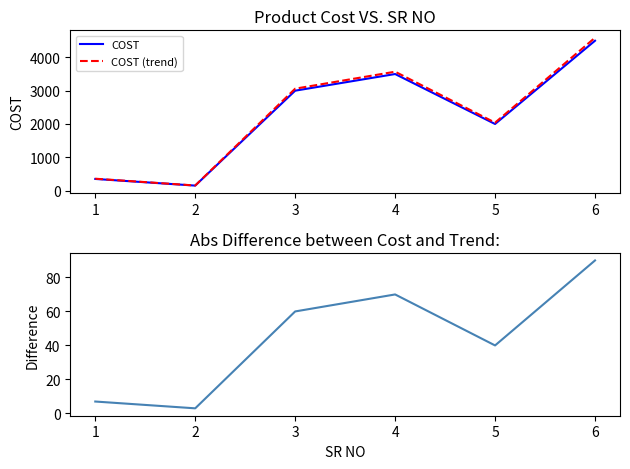

Reading left to right, list all the values displayed in this chart.

COST: 350	150	3000	3500	2000	4500
COST (trend): 357	153	3060	3570	2040	4590
Abs Difference: 7	3	60	70	40	90